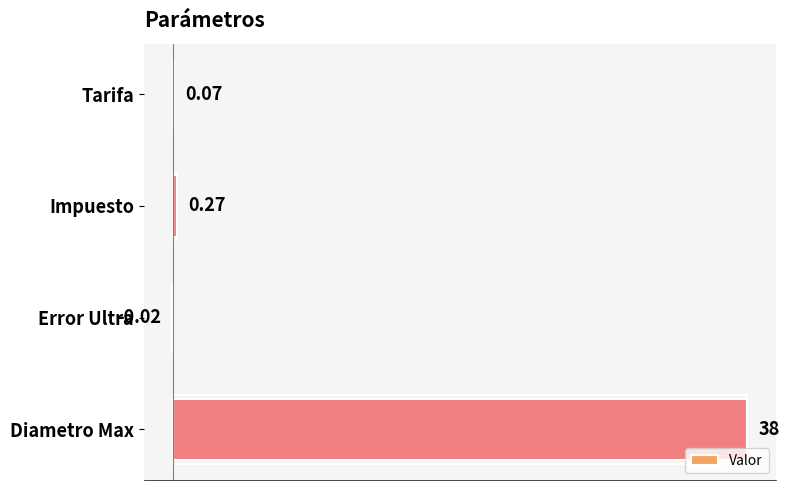

Which has a higher value, Tarifa or Impuesto?

Impuesto